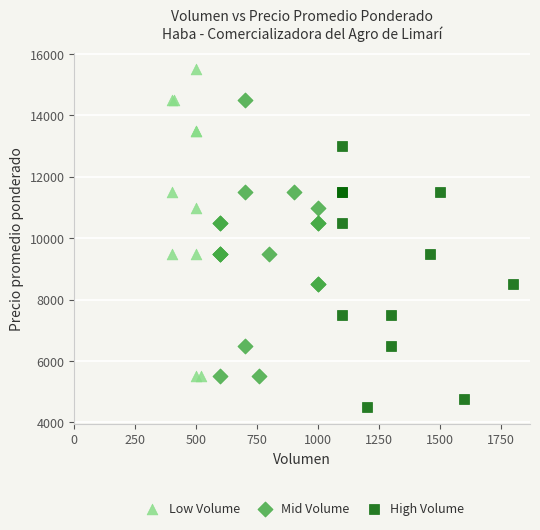

Which series contains the lowest Y value?

High Volume